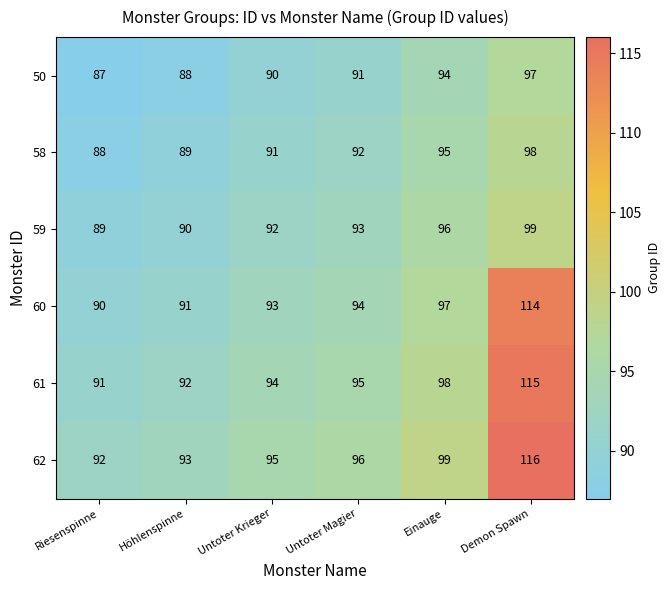

Rank the series at Demon Spawn from lowest to highest value.

50, 58, 59, 60, 61, 62